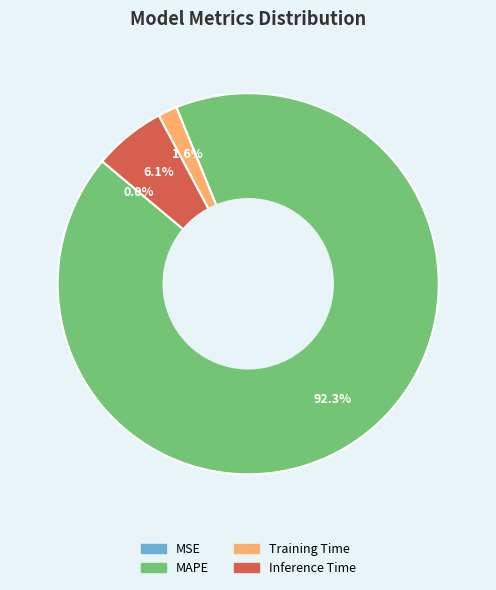

Which category accounts for the majority?

MAPE